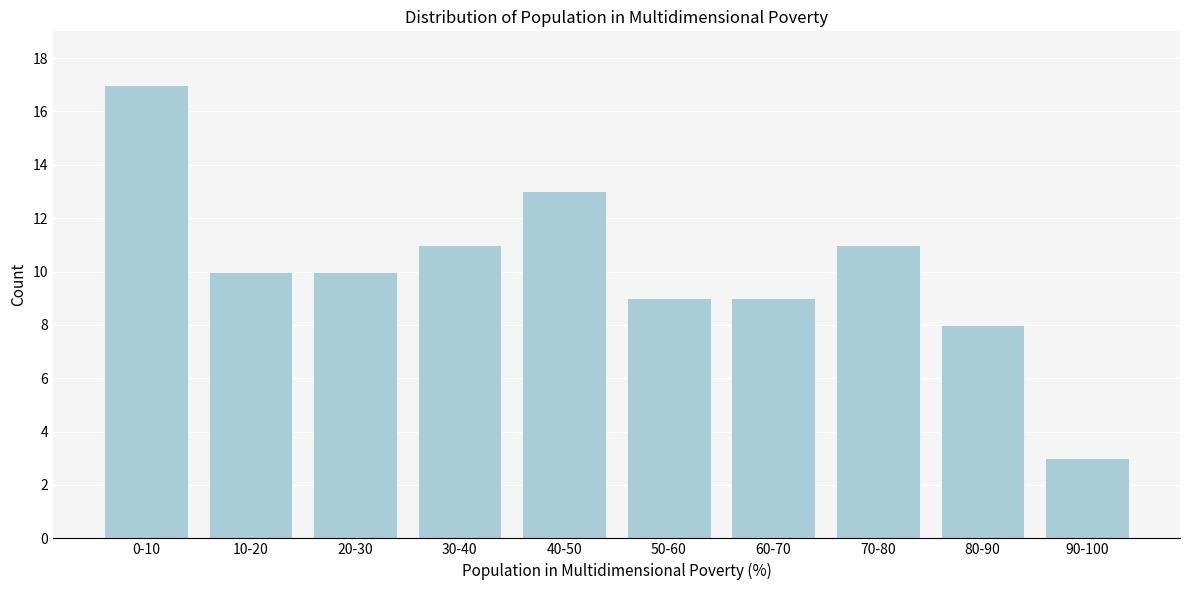

Reading right to left, list all the values displayed in this chart.

90-100=3	80-90=8	70-80=11	60-70=9	50-60=9	40-50=13	30-40=11	20-30=10	10-20=10	0-10=17